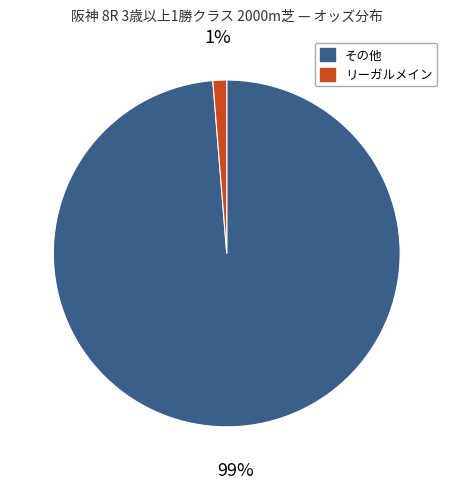

To the nearest percent, what is the average slice percentage?

50%